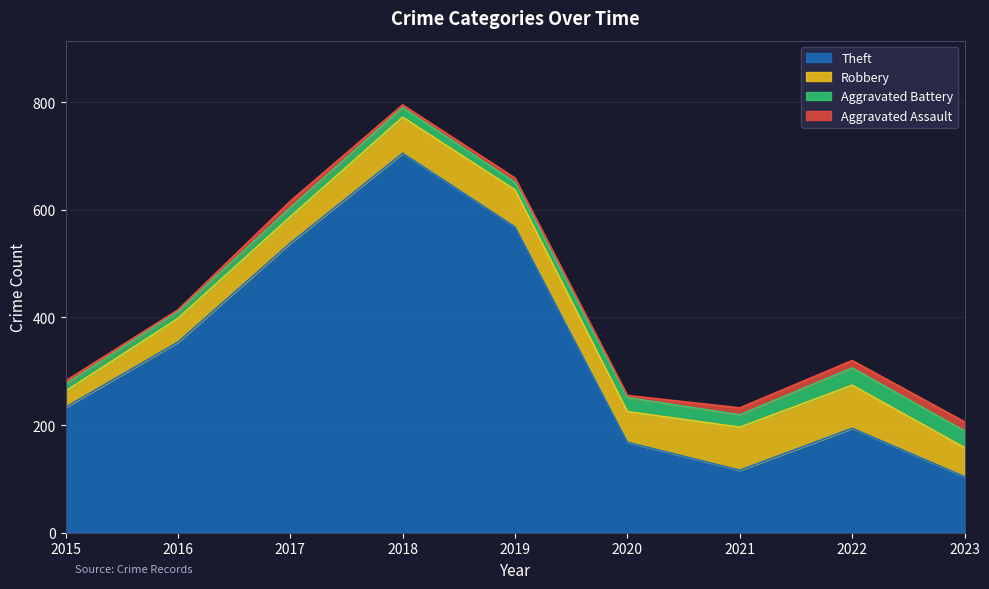

What is the value of the Aggravated Battery point at the 6th from the left?

26